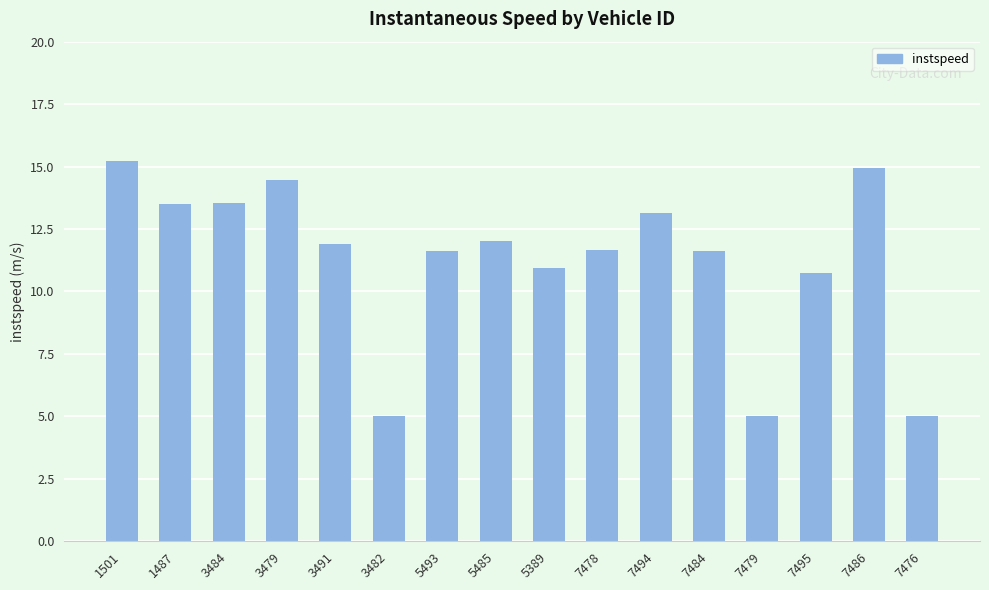

What is the value of the 14th bar from the left?

10.7